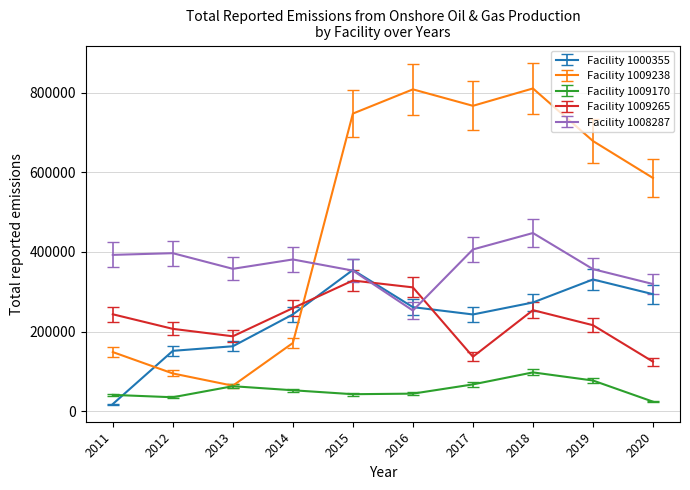

True or false: Facility 1009265 and Facility 1000355 cross at least once.

True